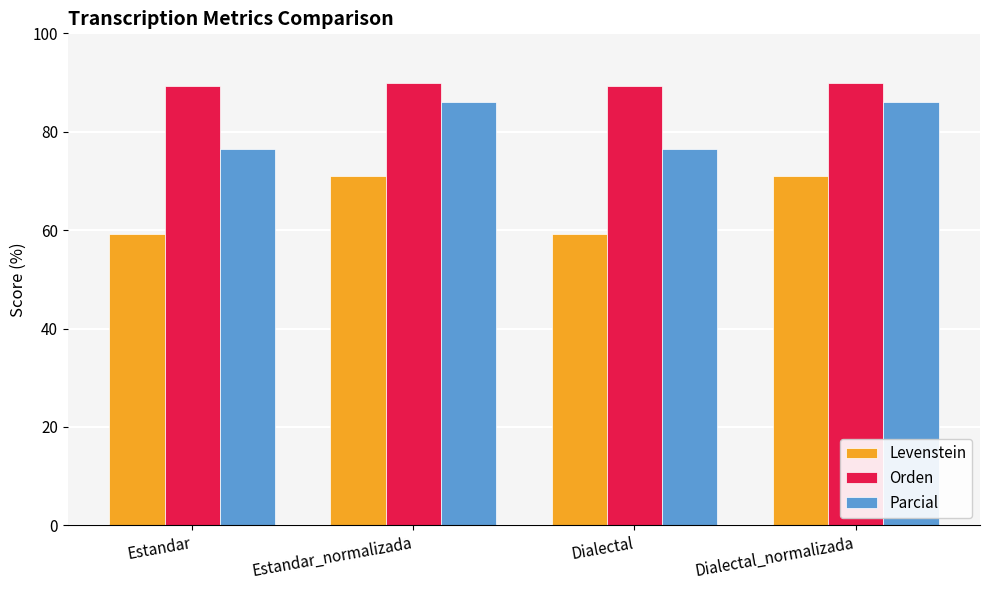

What is the sum of all Orden values?

358.1